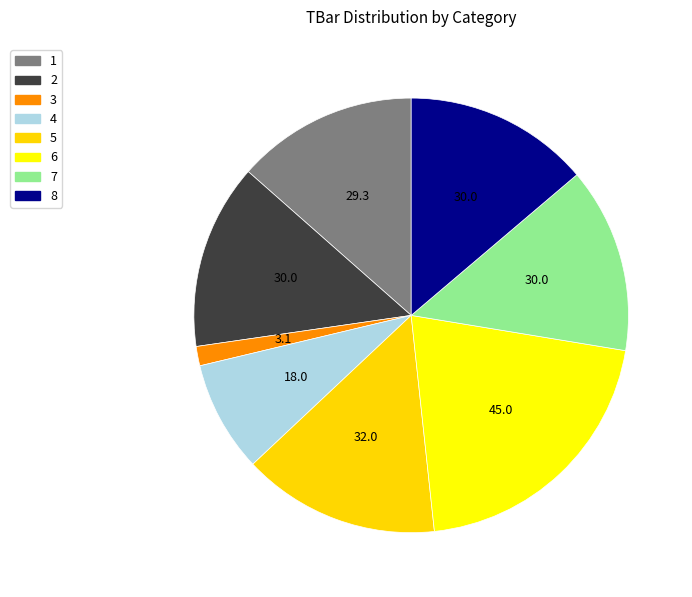

To the nearest percent, what is the difference between the largest and smallest slice percentages?

19%